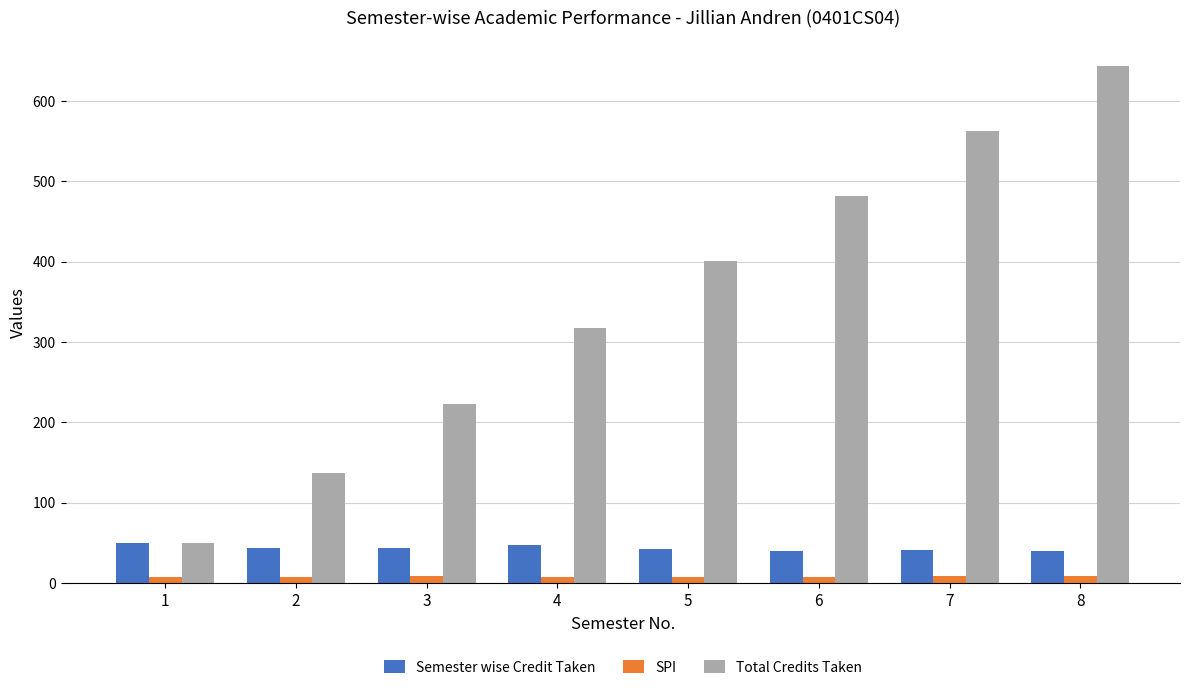

How many series are shown in this chart?

3